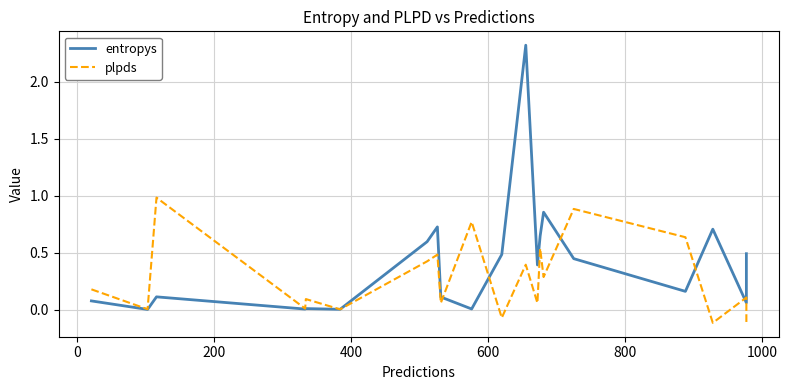

Reading right to left, extract all data points from this chart.

entropys: 0.5	0.1	0.7	0.2	0.4	0.9	0.6	0.4	2.3	0.5	0.0	0.1	0.7	0.6	0.0	0.0	0.0	0.1	0.0	0.1
plpds: -0.1	0.1	-0.1	0.6	0.9	0.3	0.5	0.1	0.4	-0.1	0.8	0.1	0.5	0.4	0.0	0.1	0.0	1.0	0.0	0.2